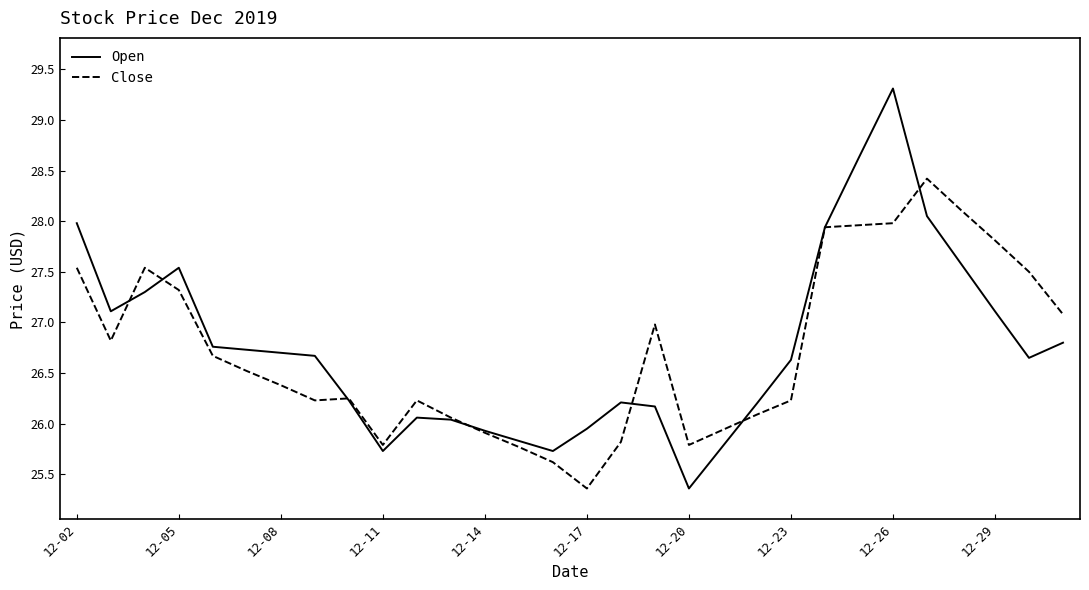

Which series has the largest range (max minus min)?

Open